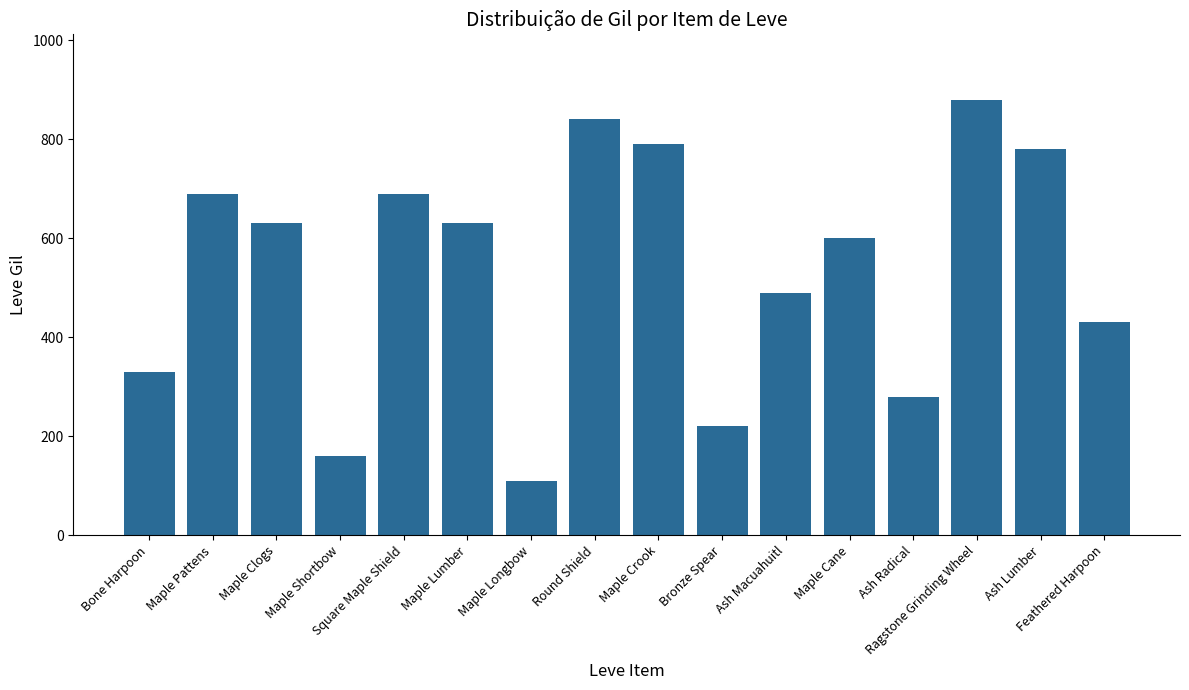

What is the label of the 16th bar from the left?

Feathered Harpoon